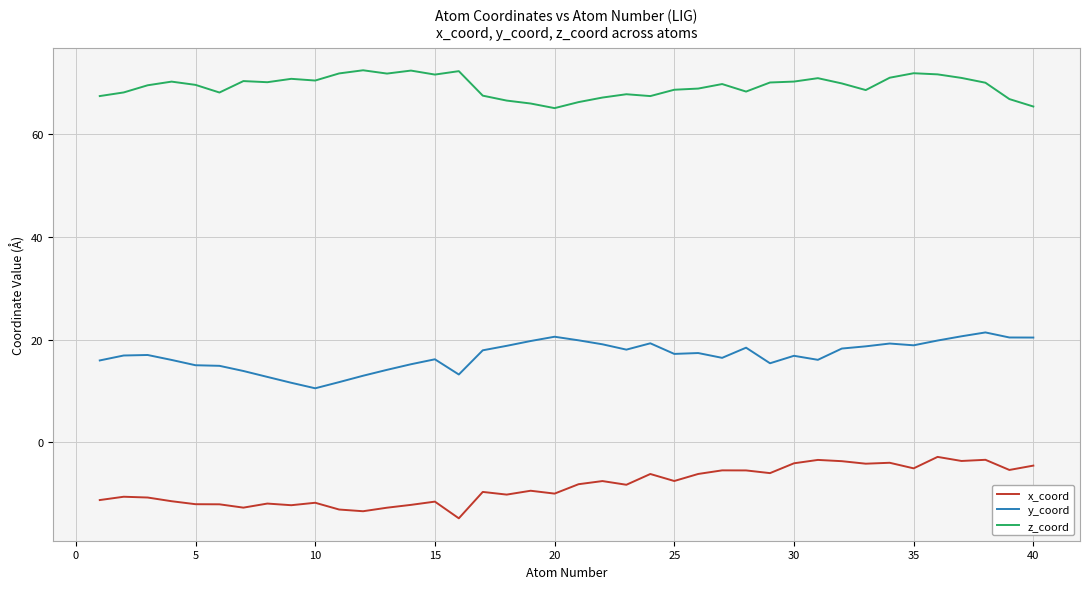

List the series in order of their peak value, lowest first.

x_coord, y_coord, z_coord